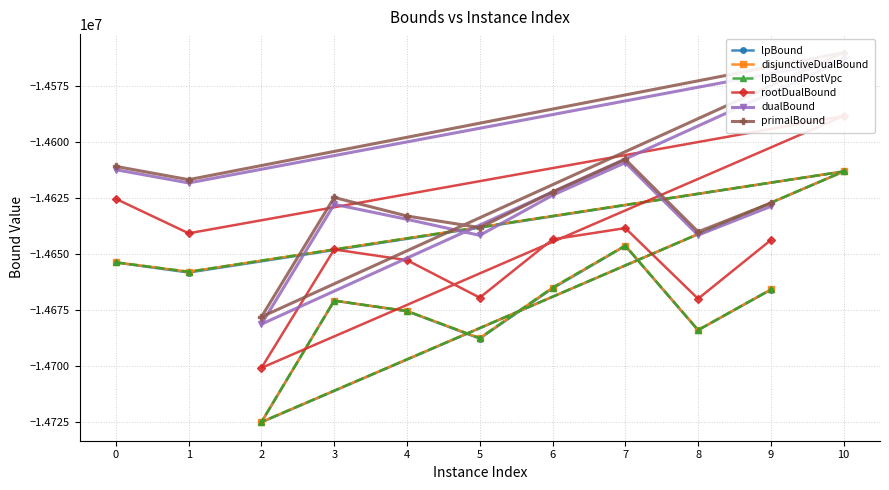

At how many categories does at least one series exceed -14582863?

1